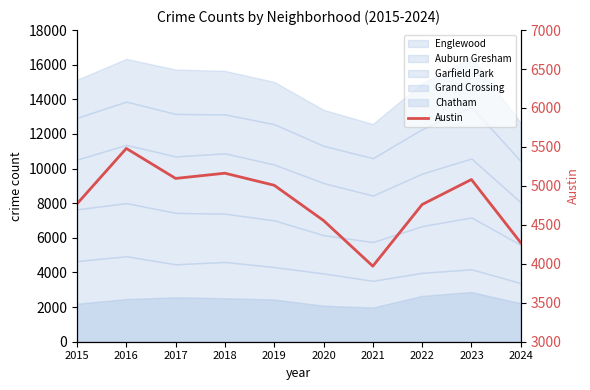

Rank the categories by value from highest to lowest.

2016, 2018, 2017, 2023, 2019, 2015, 2022, 2020, 2024, 2021